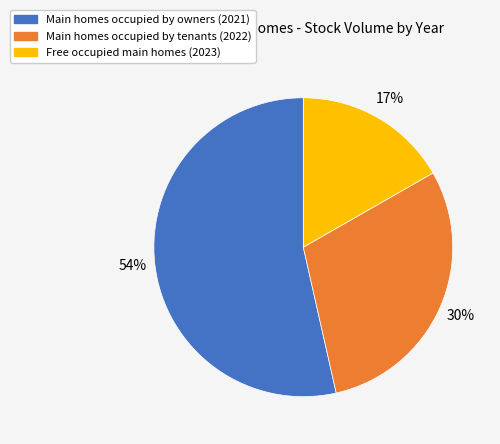

Does any single category account for the majority?

Yes